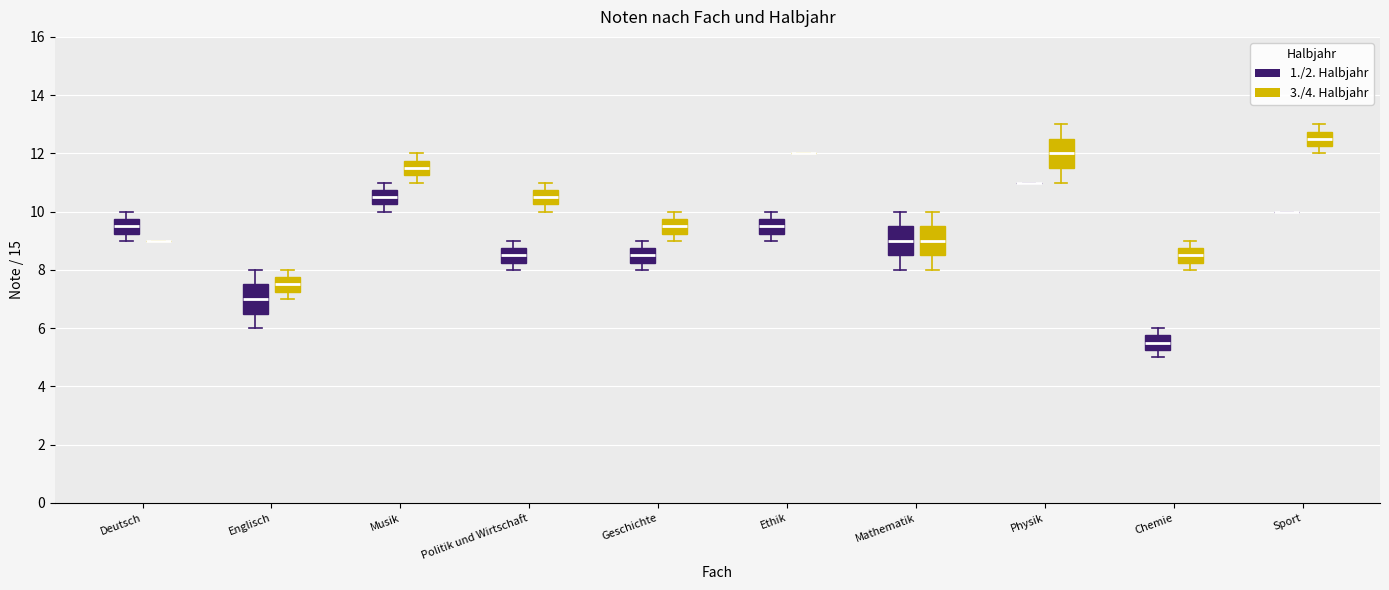

Where does the upper whisker of the box for Geschichte (3./4. Halbjahr) end on the y-axis? The values are not printed on the chart, so give them approximately, as read against the axis.

10.0